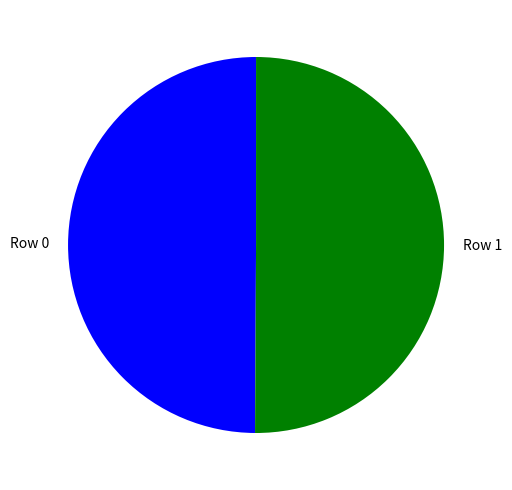

Approximately how many times larger is the value at Row 0 compared to Row 1?

1.0